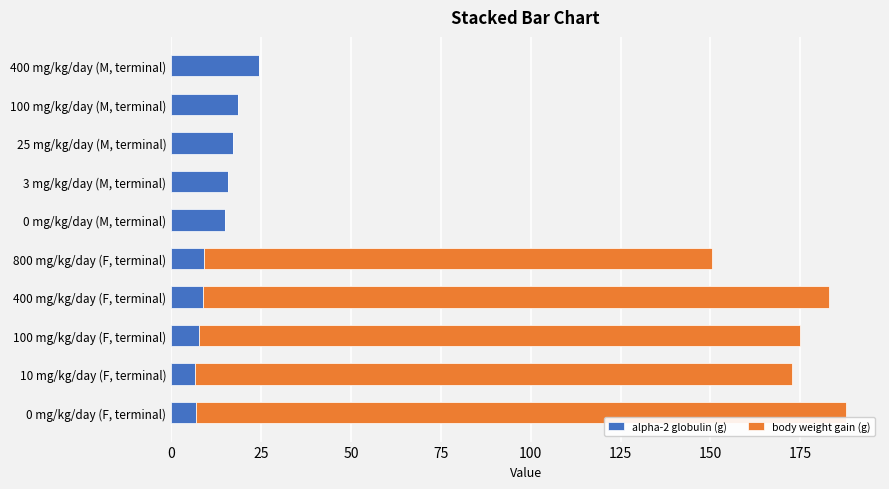

What are all the series names shown in the legend?

alpha-2 globulin (g), body weight gain (g)